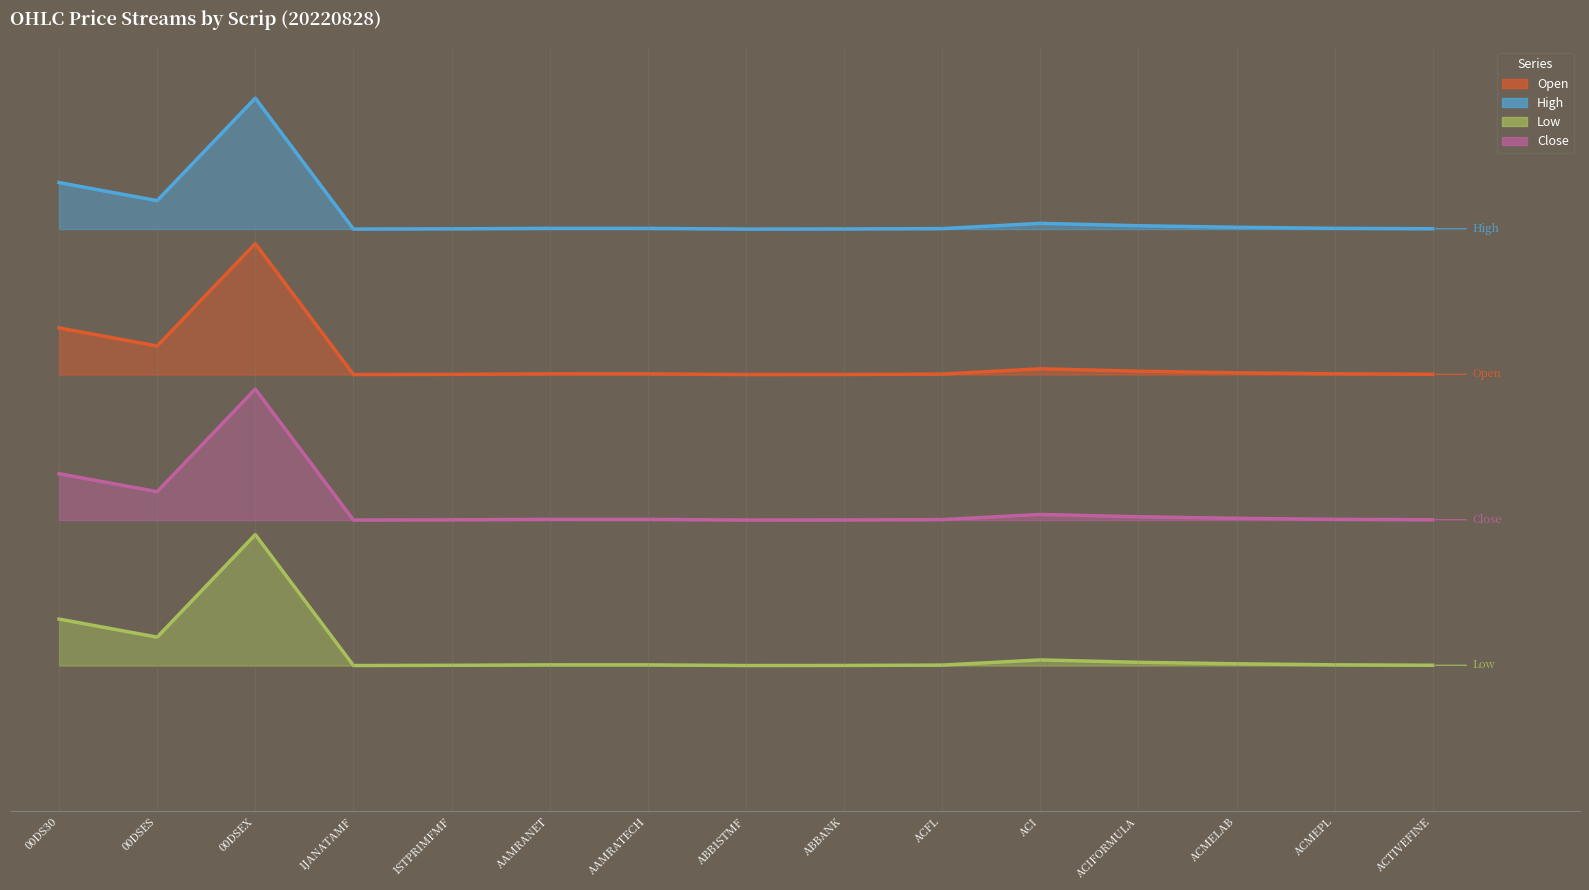

Between AAMRANET and ACI, which series saw the biggest shift?

Open